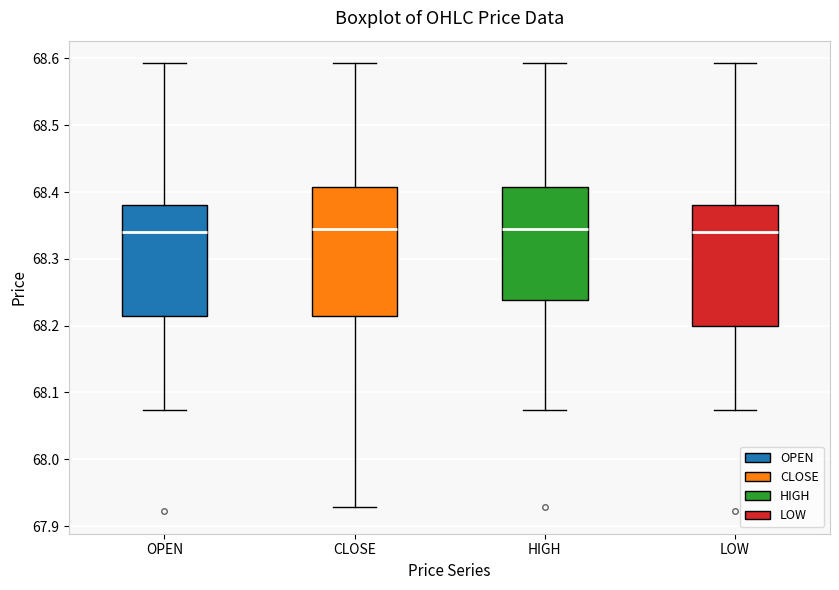

Comparing the boxes themselves (not the whiskers), which one is the tallest?

CLOSE